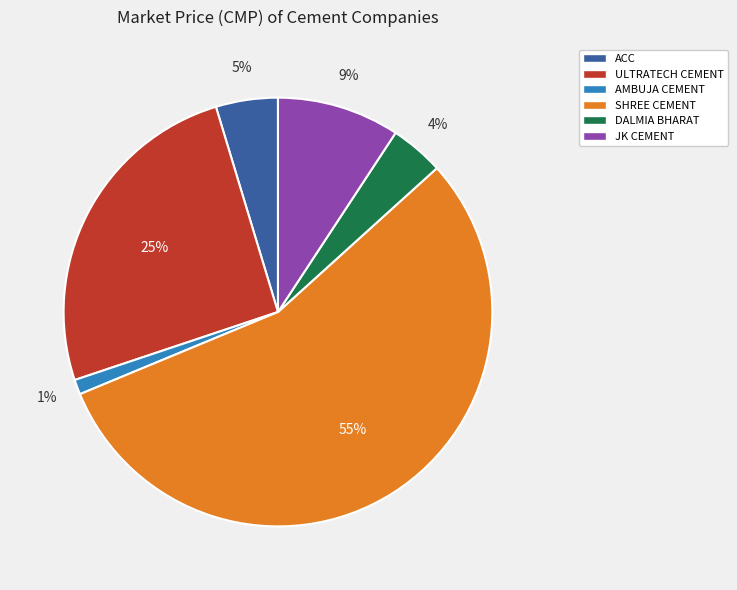

How many slices are in this pie chart?

6